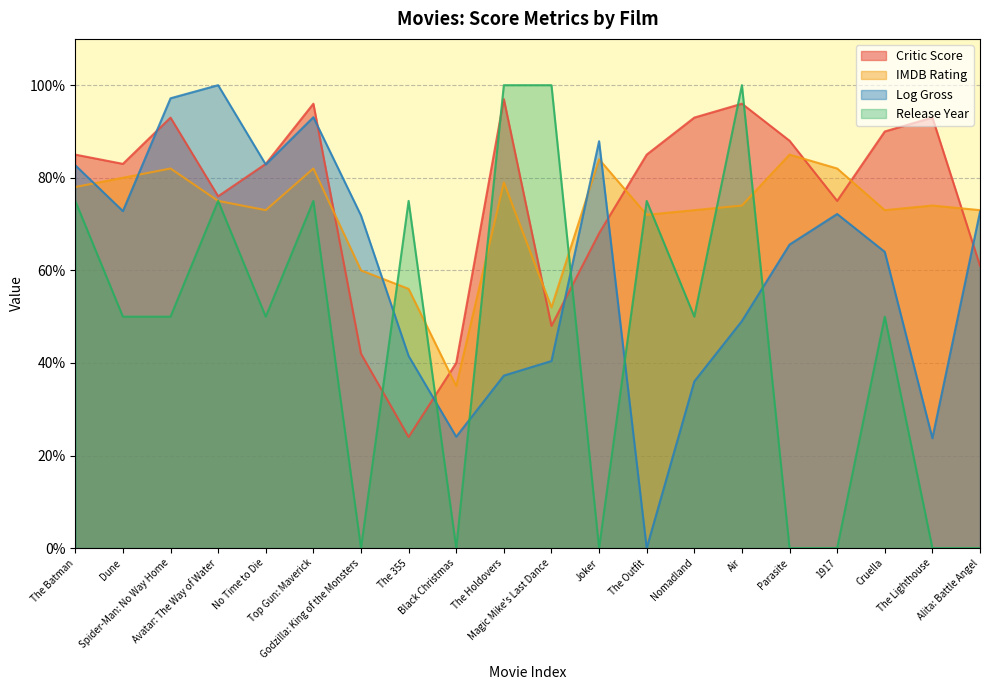

Reading left to right, list all the values displayed in this chart.

Critic Score: The Batman=85.0	Dune=83.0	Spider-Man: No Way Home=93.0	Avatar: The Way of Water=76.0	No Time to Die=83.0	Top Gun: Maverick=96.0	Godzilla: King of the Monsters=42.0	The 355=24.0	Black Christmas=40.0	The Holdovers=97.0	Magic Mike's Last Dance=48.0	Joker=68.0	The Outfit=85.0	Nomadland=93.0	Air=96.0	Parasite=88.0	1917=75.0	Cruella=90.0	The Lighthouse=93.0	Alita: Battle Angel=61.0
IMDB Rating: The Batman=78.0	Dune=80.0	Spider-Man: No Way Home=82.0	Avatar: The Way of Water=75.0	No Time to Die=73.0	Top Gun: Maverick=82.0	Godzilla: King of the Monsters=60.0	The 355=56.0	Black Christmas=35.0	The Holdovers=79.0	Magic Mike's Last Dance=52.0	Joker=84.0	The Outfit=72.0	Nomadland=73.0	Air=74.0	Parasite=85.0	1917=82.0	Cruella=73.0	The Lighthouse=74.0	Alita: Battle Angel=73.0
Log Gross: The Batman=82.7	Dune=72.8	Spider-Man: No Way Home=97.2	Avatar: The Way of Water=100.0	No Time to Die=82.9	Top Gun: Maverick=93.1	Godzilla: King of the Monsters=71.9	The 355=41.5	Black Christmas=24.1	The Holdovers=37.3	Magic Mike's Last Dance=40.4	Joker=87.9	The Outfit=0.0	Nomadland=36.0	Air=49.1	Parasite=65.6	1917=72.2	Cruella=64.0	The Lighthouse=23.7	Alita: Battle Angel=72.6
Release Year: The Batman=75.0	Dune=50.0	Spider-Man: No Way Home=50.0	Avatar: The Way of Water=75.0	No Time to Die=50.0	Top Gun: Maverick=75.0	Godzilla: King of the Monsters=0.0	The 355=75.0	Black Christmas=0.0	The Holdovers=100.0	Magic Mike's Last Dance=100.0	Joker=0.0	The Outfit=75.0	Nomadland=50.0	Air=100.0	Parasite=0.0	1917=0.0	Cruella=50.0	The Lighthouse=0.0	Alita: Battle Angel=0.0